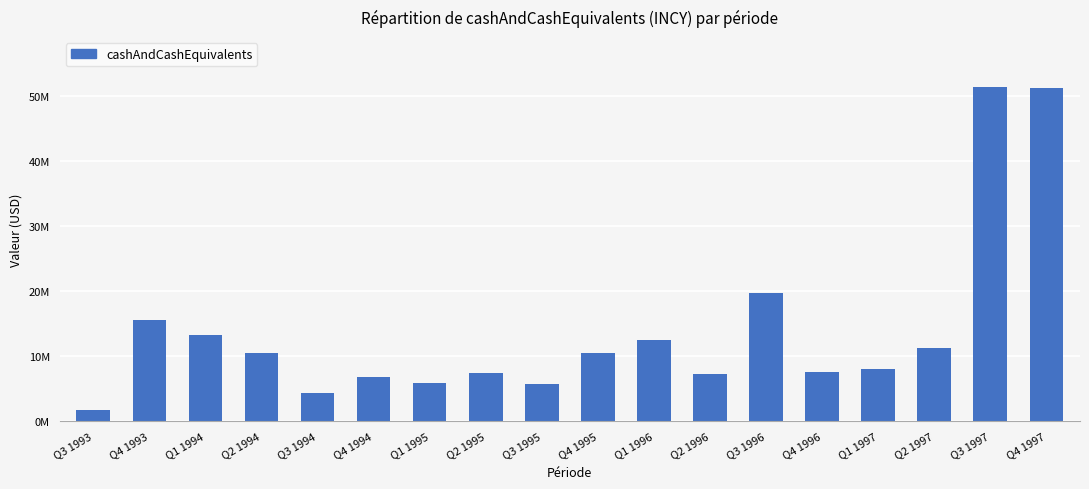

What is the average value?

13905556